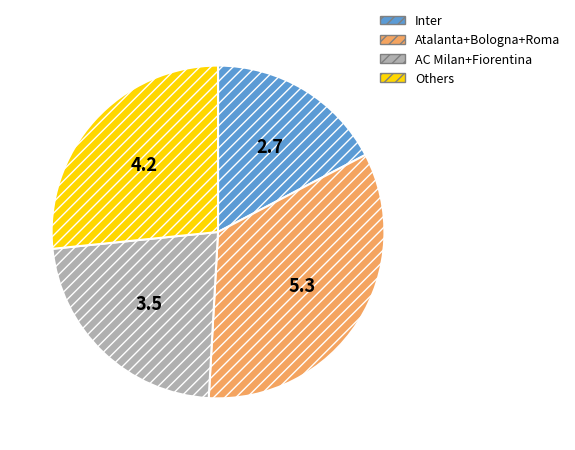

Combined, do Inter and Others account for over 50%?

No